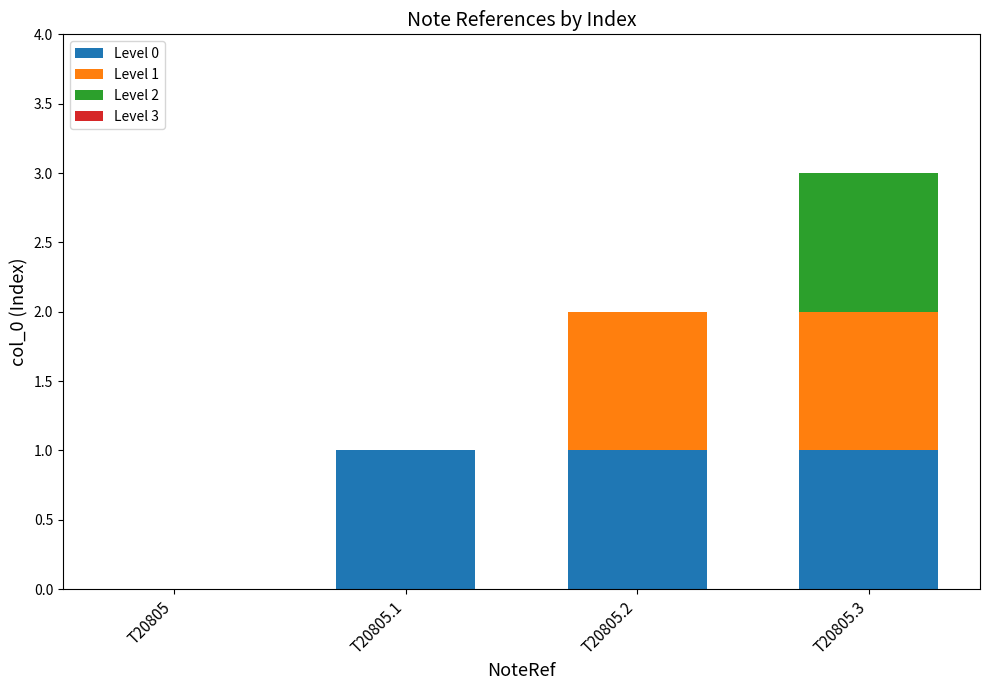

Is it true that Level 0 equals 1 at T20805.1?

True